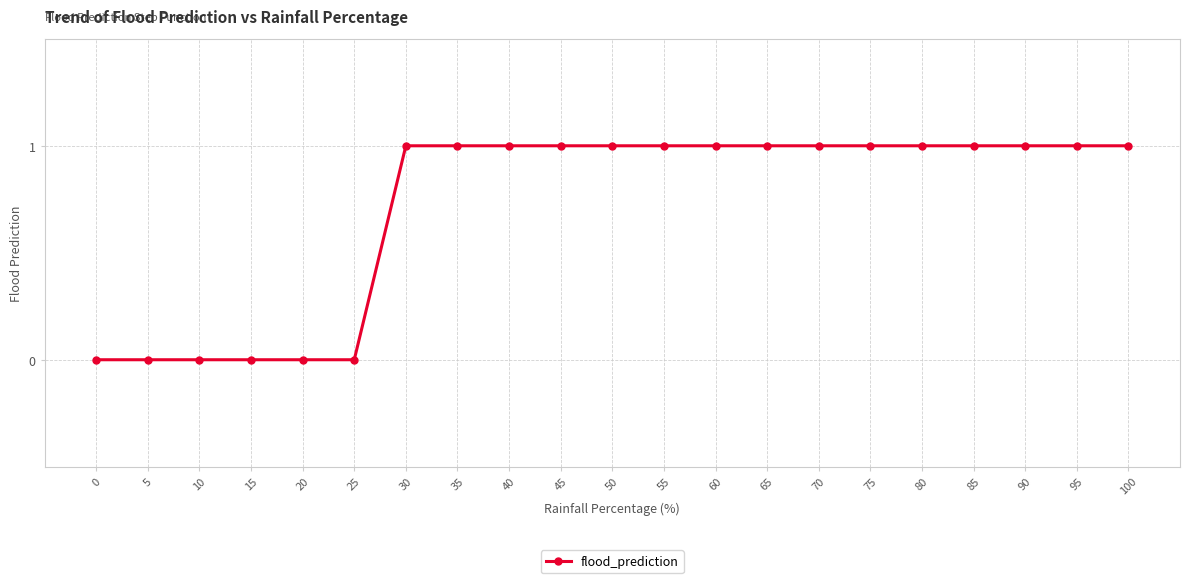

The chart shows a value of 1 at 85. True or false?

True